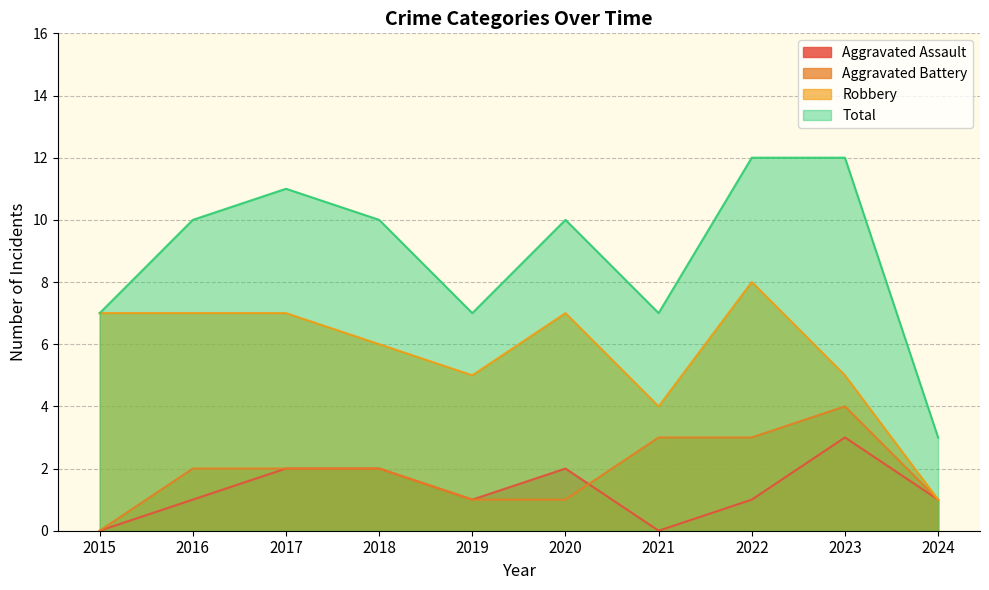

At 2018, list the series in order from smallest to largest.

Aggravated Assault, Aggravated Battery, Robbery, Total